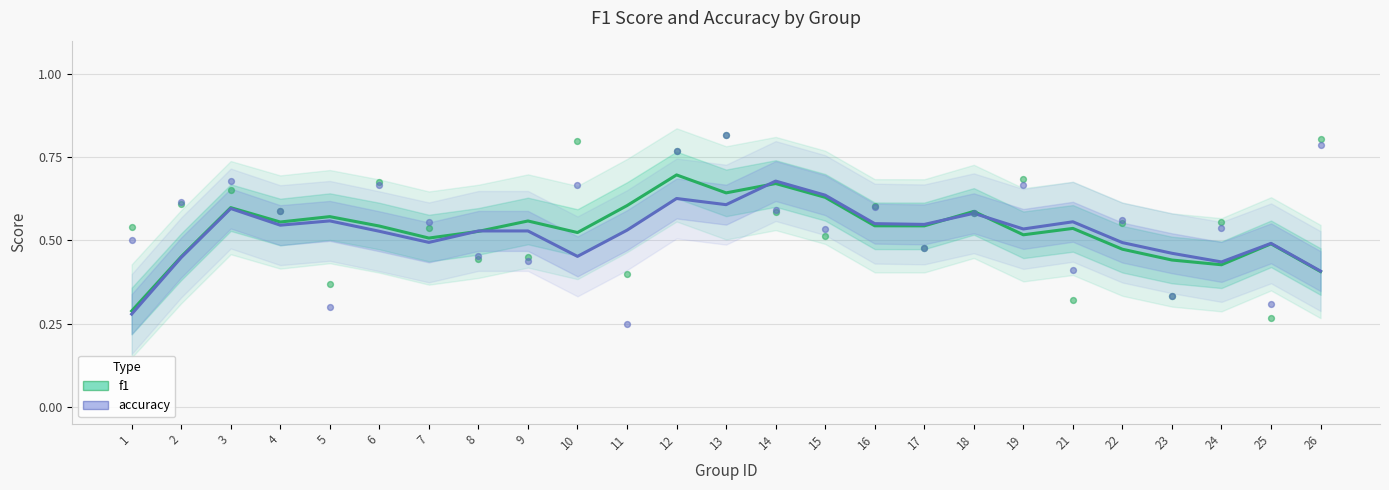

Which series has the largest Y range (max minus min)?

f1